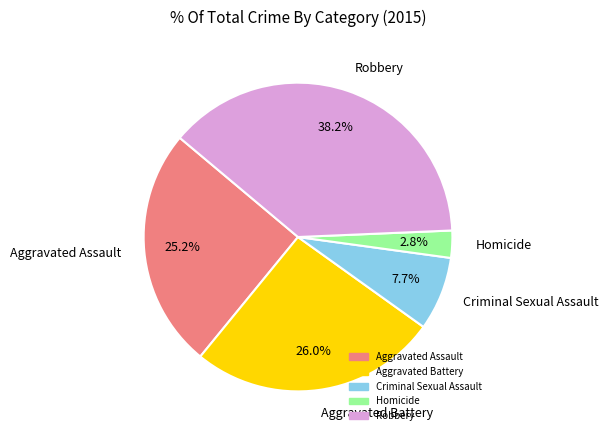

Rank the categories by value from highest to lowest.

Robbery, Aggravated Battery, Aggravated Assault, Criminal Sexual Assault, Homicide